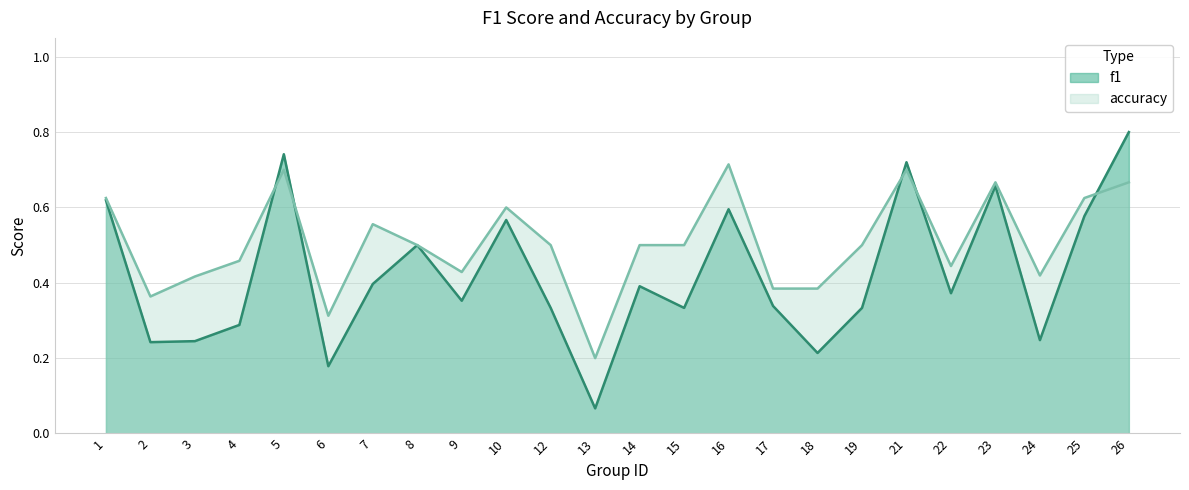

Which category has the highest value in the accuracy series?

16